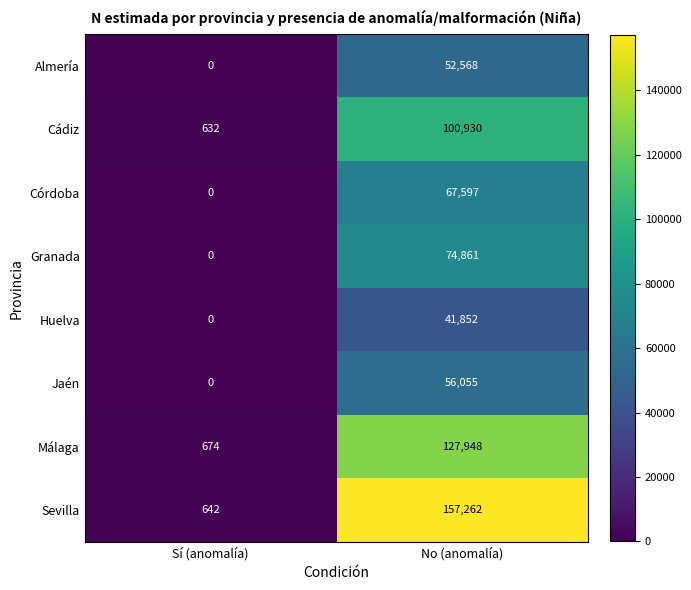

Which series has the largest range (max minus min)?

Sevilla